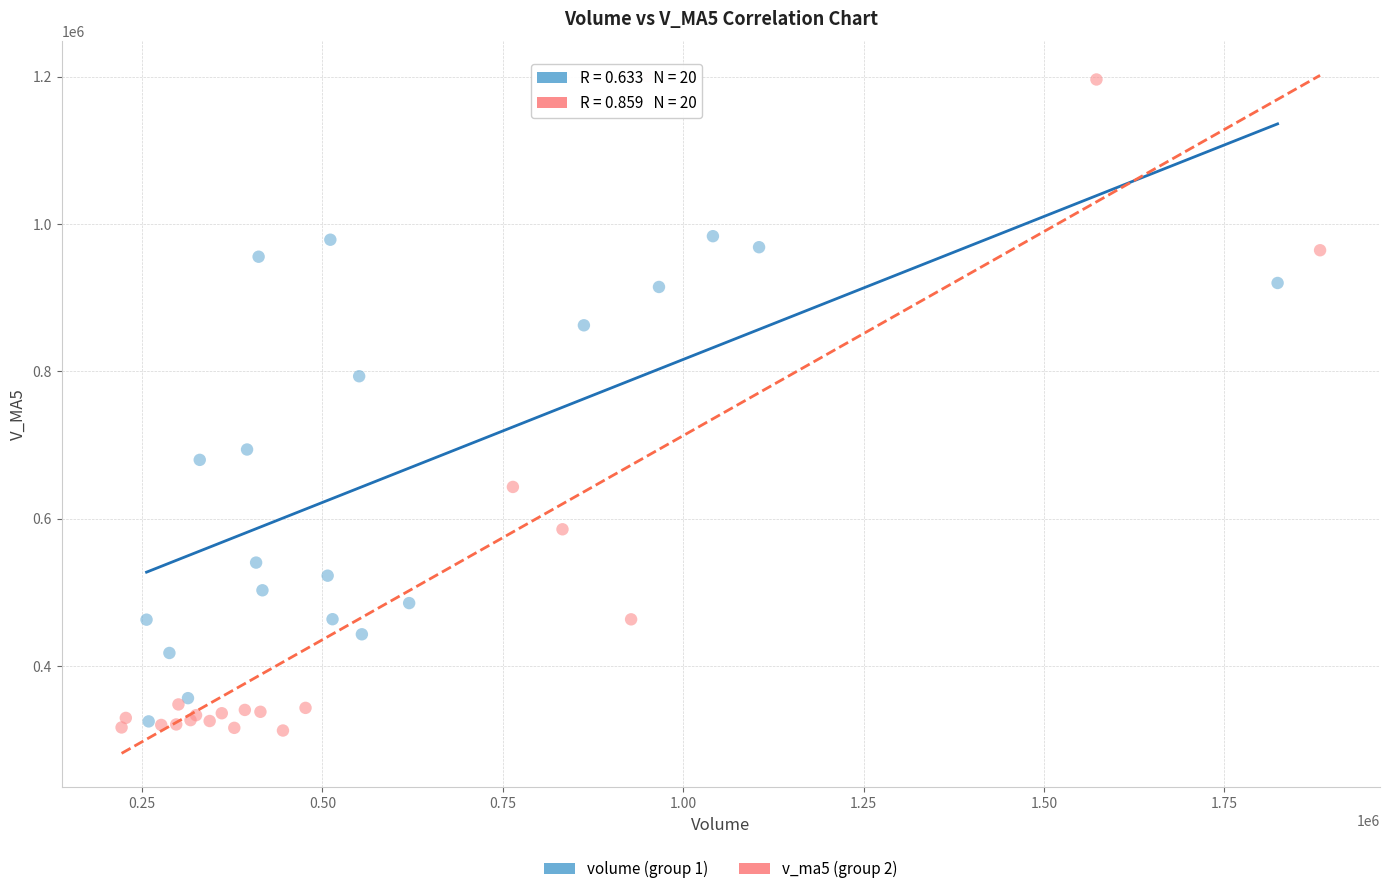

Which series has the widest spread of Y values?

v_ma5 (group 2)